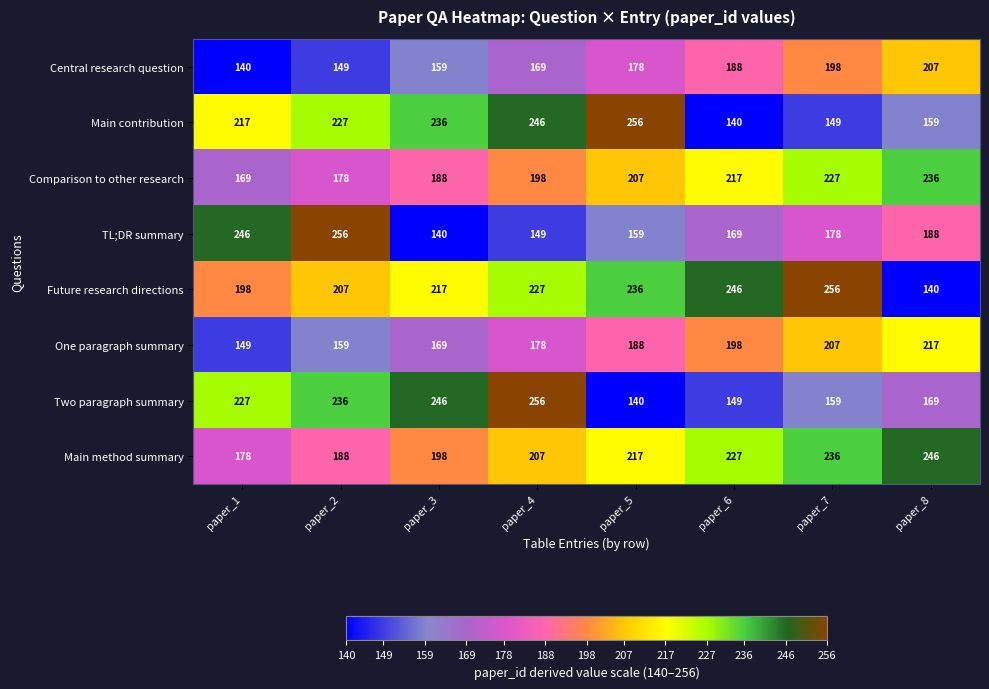

At which label does Main contribution reach its minimum?

paper_6